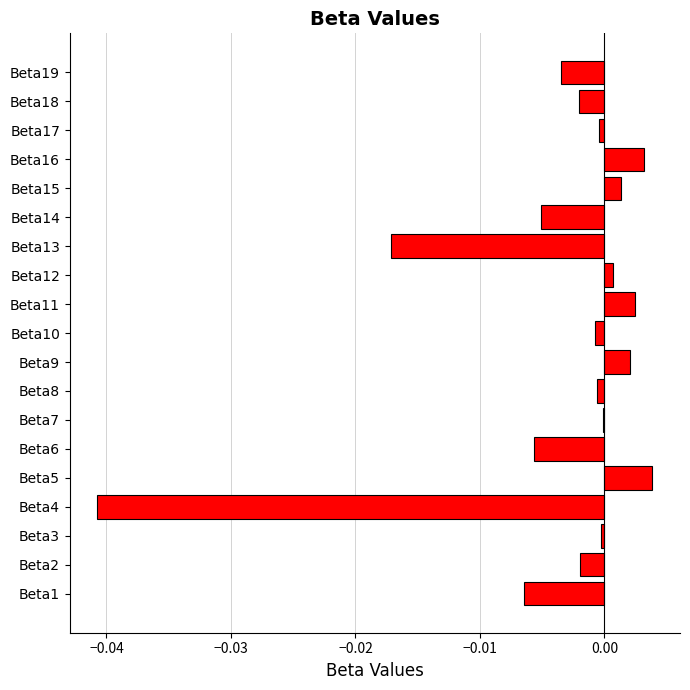

Which label corresponds to the largest value in the chart?

Beta5